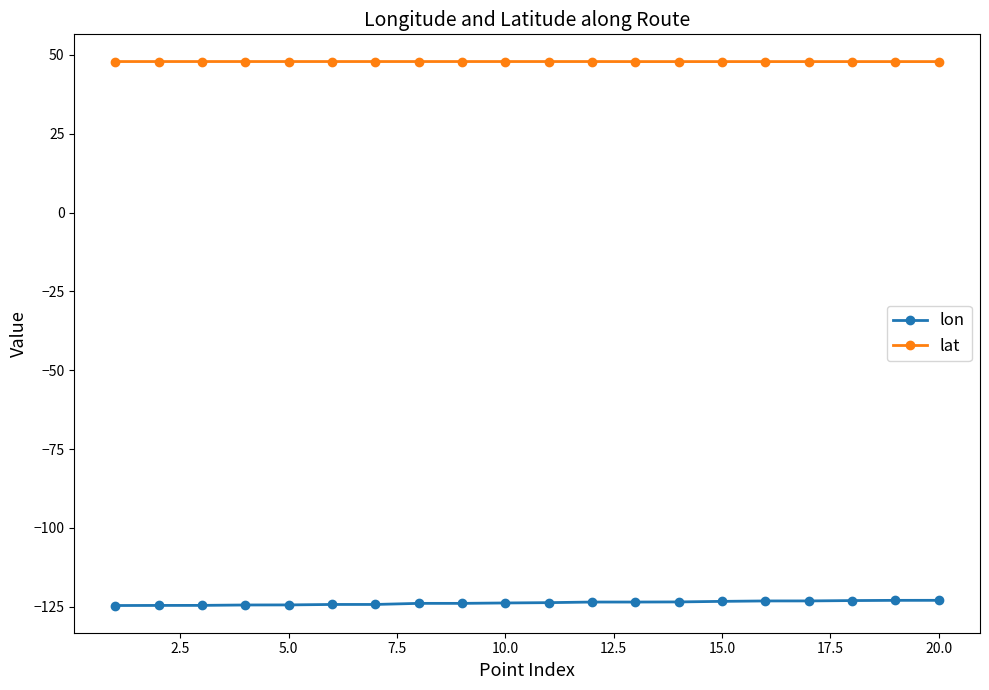

What is the difference between the second highest and second lowest values in the lon series?

1.6